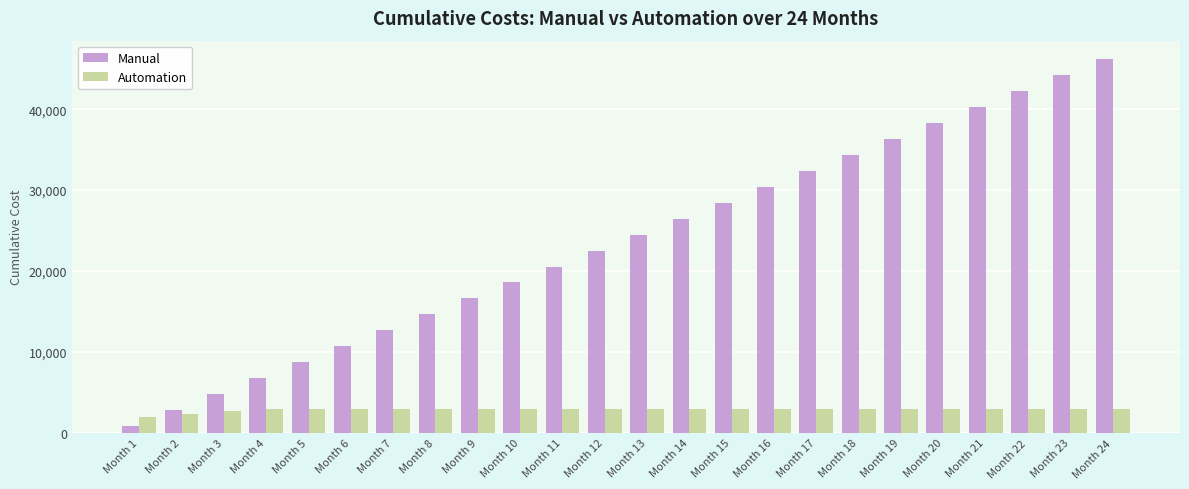

Is it true that Manual equals 26789 at Month 11?

False